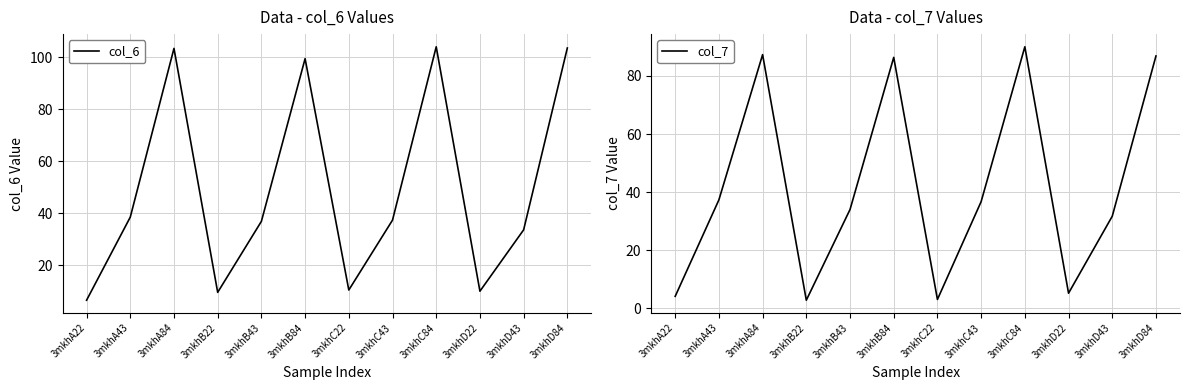

At how many categories does at least one series exceed 66?

4